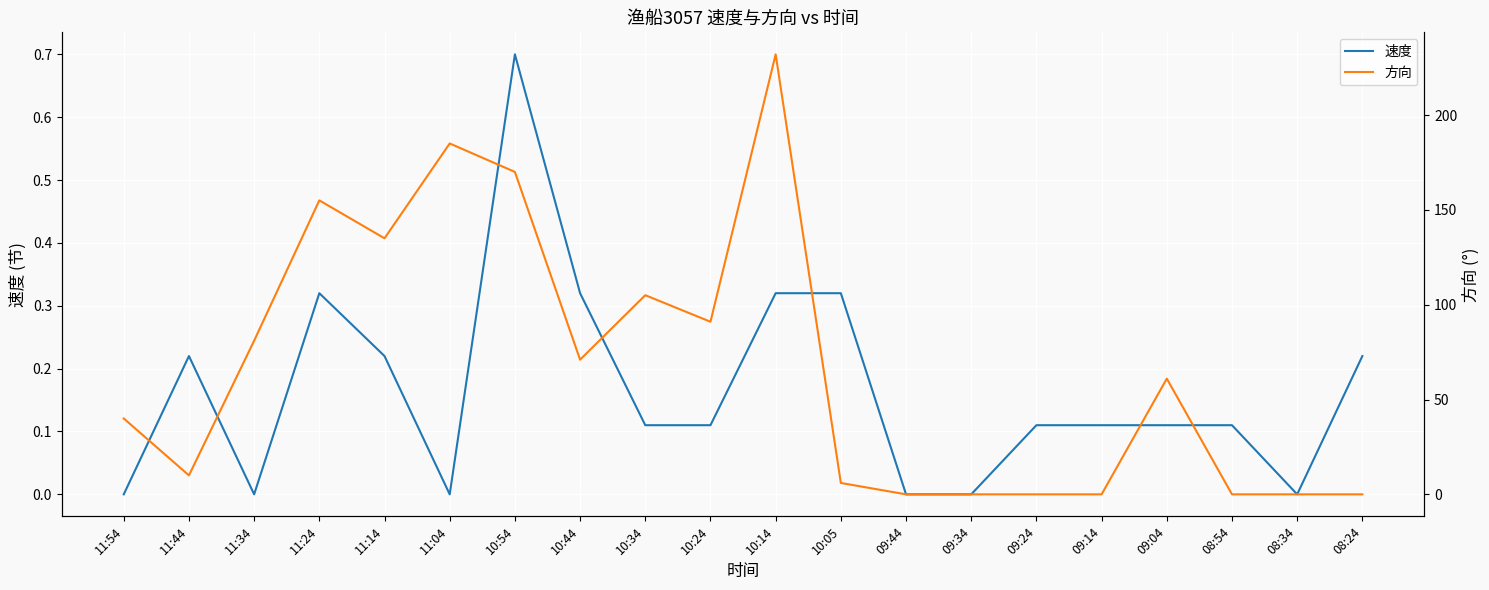

After their last crossing, which series has the higher values: 方向 or 速度?

速度